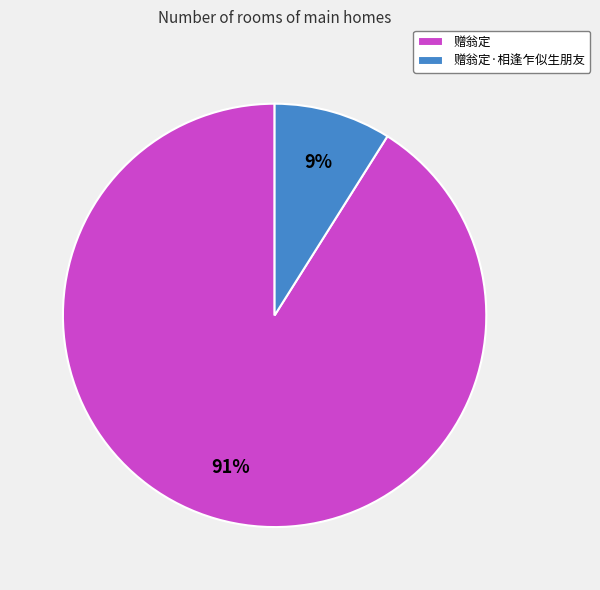

To the nearest percent, what is the difference between the 赠翁定·相逢乍似生朋友 and 赠翁定 slice percentages?

82%